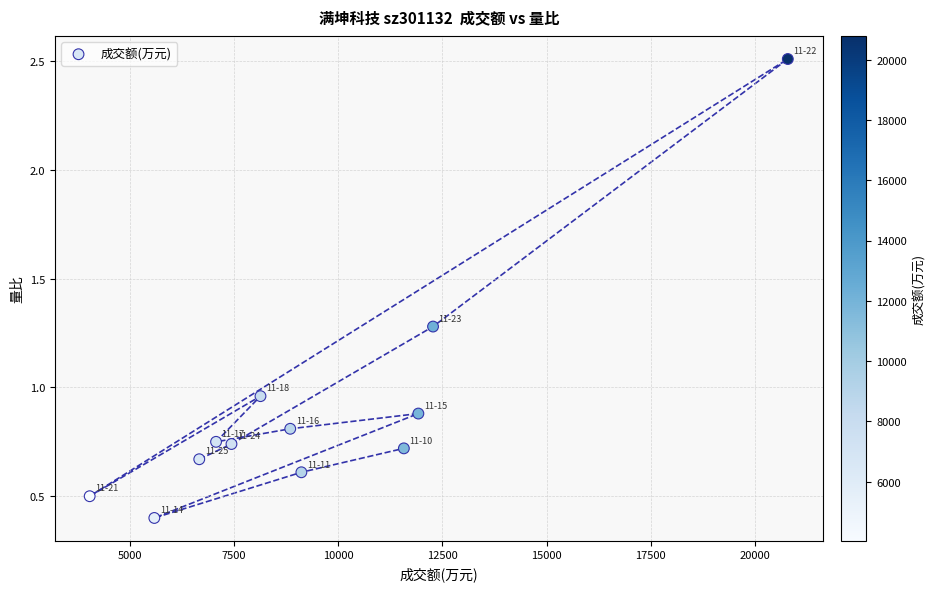

What is the range of Y values (max minus min)?

2.1